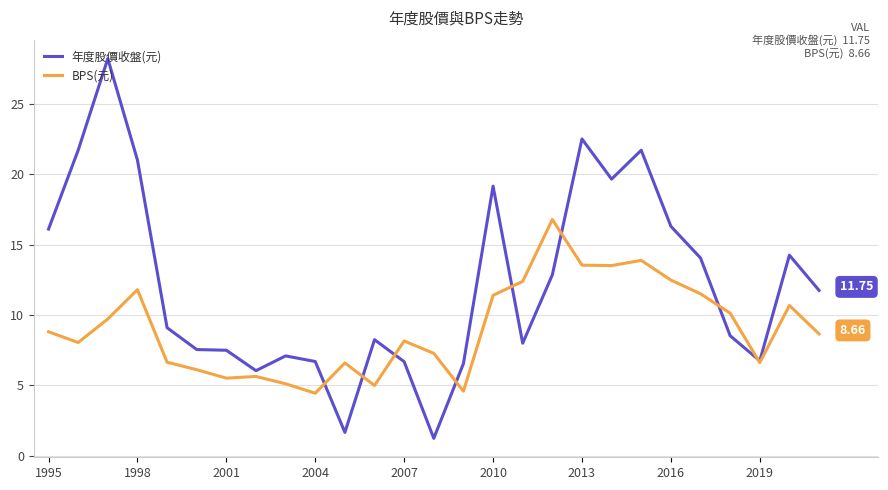

Which series has the largest total across all categories?

年度股價收盤(元)